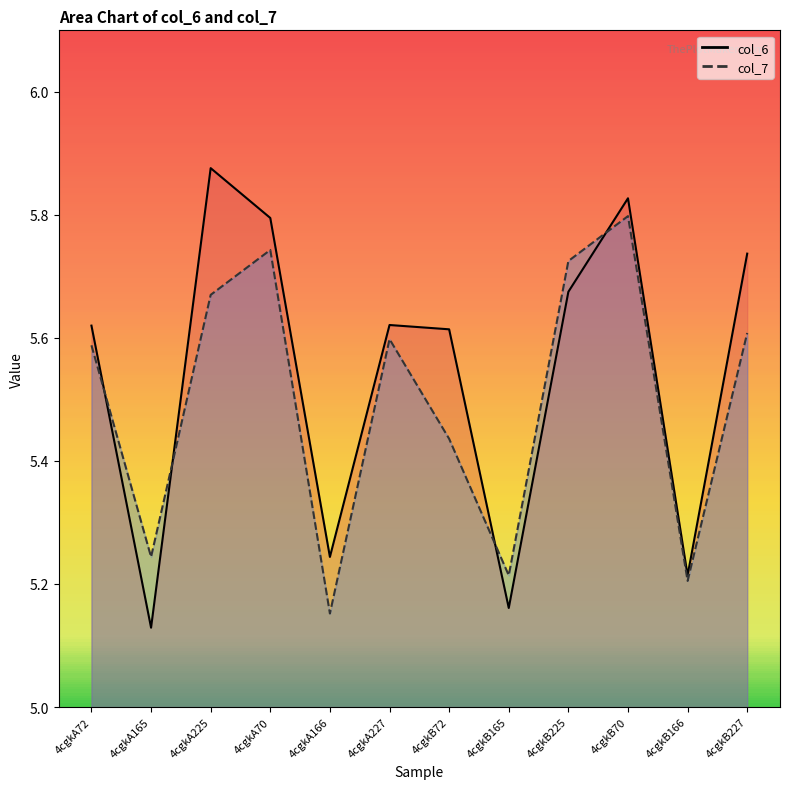

Which series has the largest total across all categories?

col_6